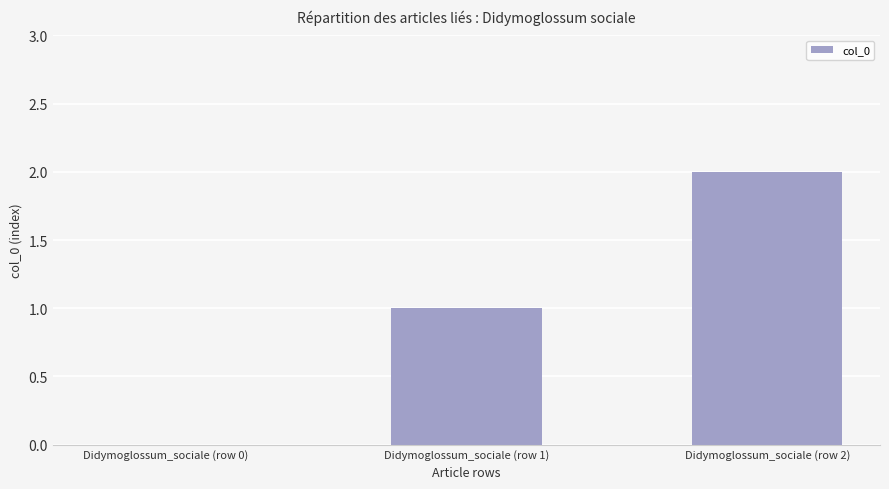

What is the sum of all values?

3